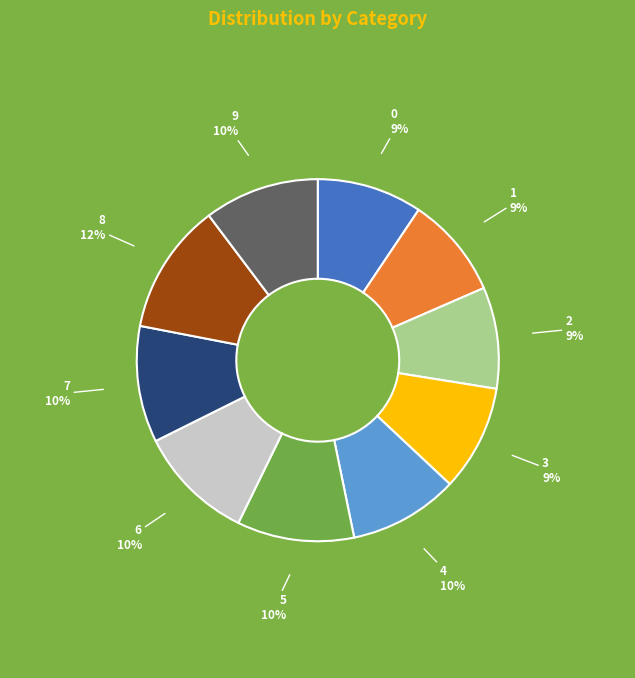

To the nearest percent, what is the average slice percentage?

10%